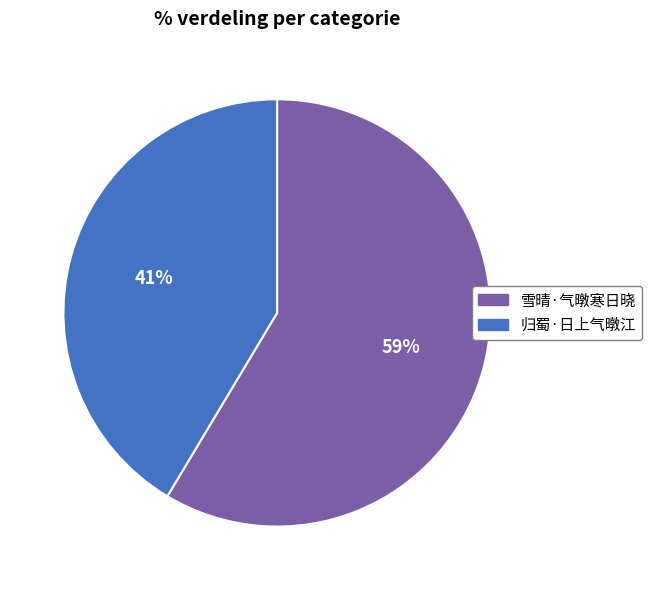

Does 雪晴·气暾寒日晓 account for over 50% of the chart?

Yes